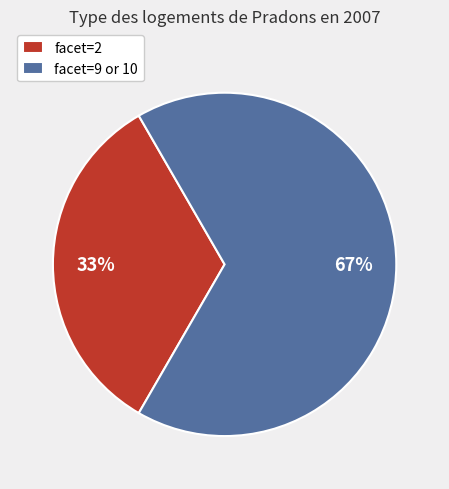

How many segments does this pie chart have?

2